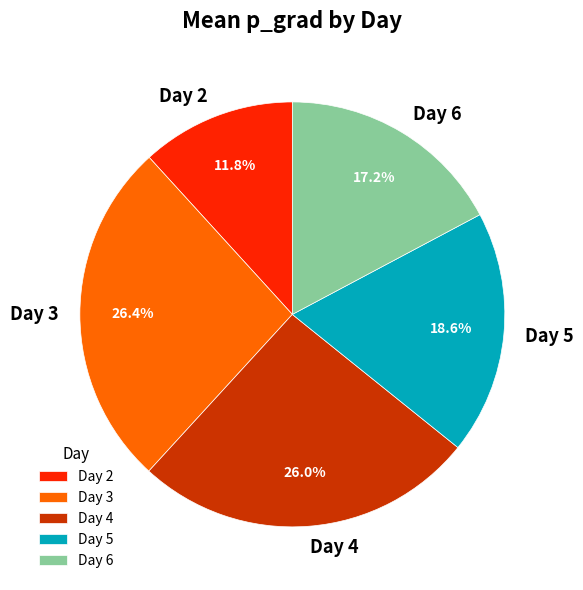

Is there any slice that represents more than half of the pie?

No